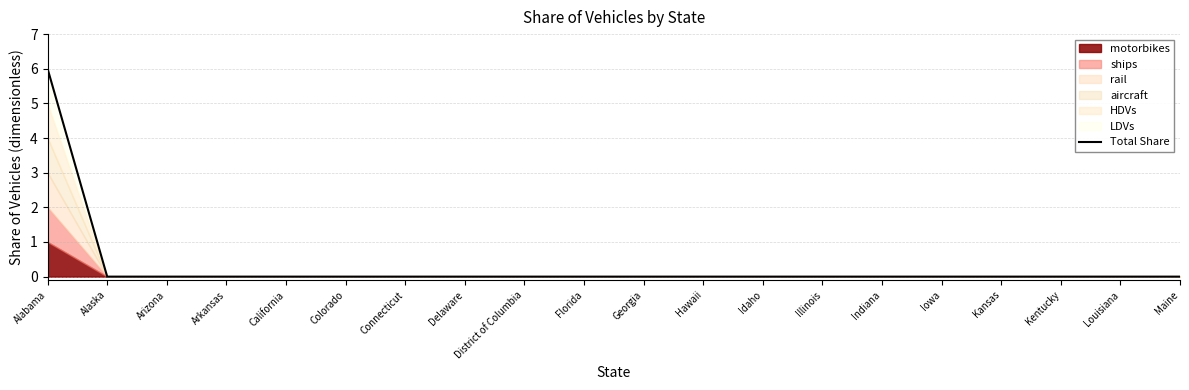

True or false: the data shows -2 at Kentucky.

False